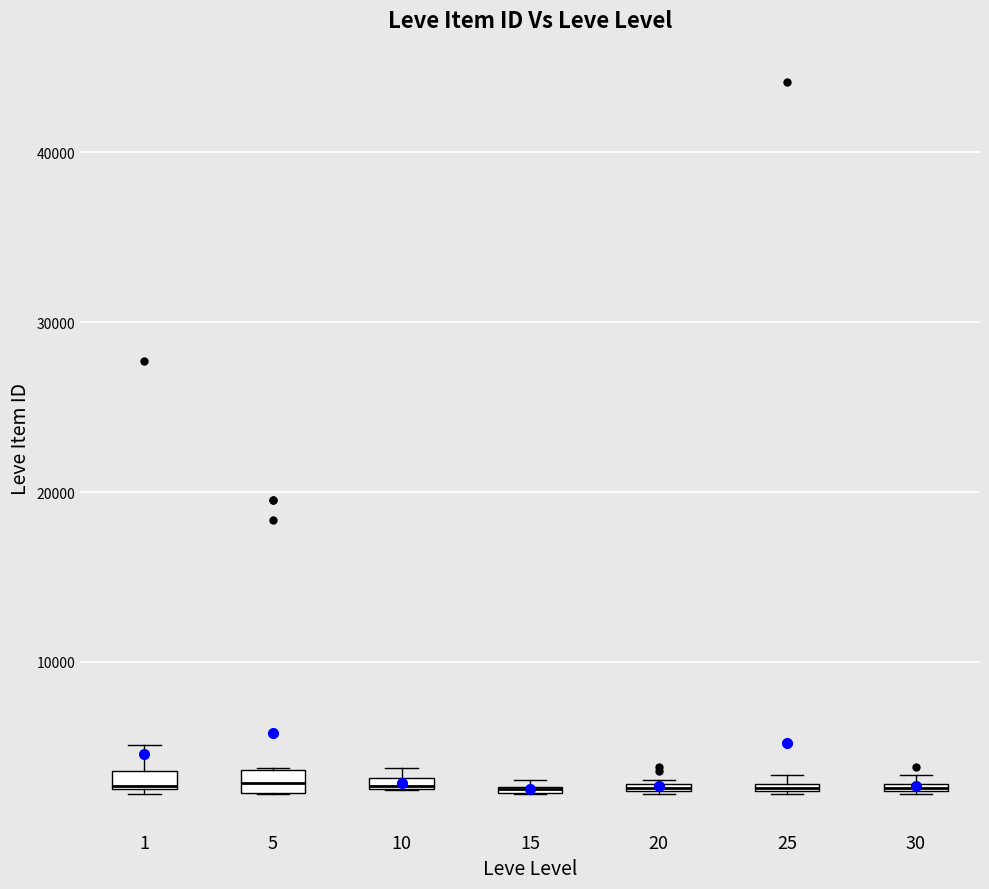

Where is the lower edge of the box at x = 1 on the y-axis? The values are not printed on the chart, so give them approximately, as read against the axis.

2000